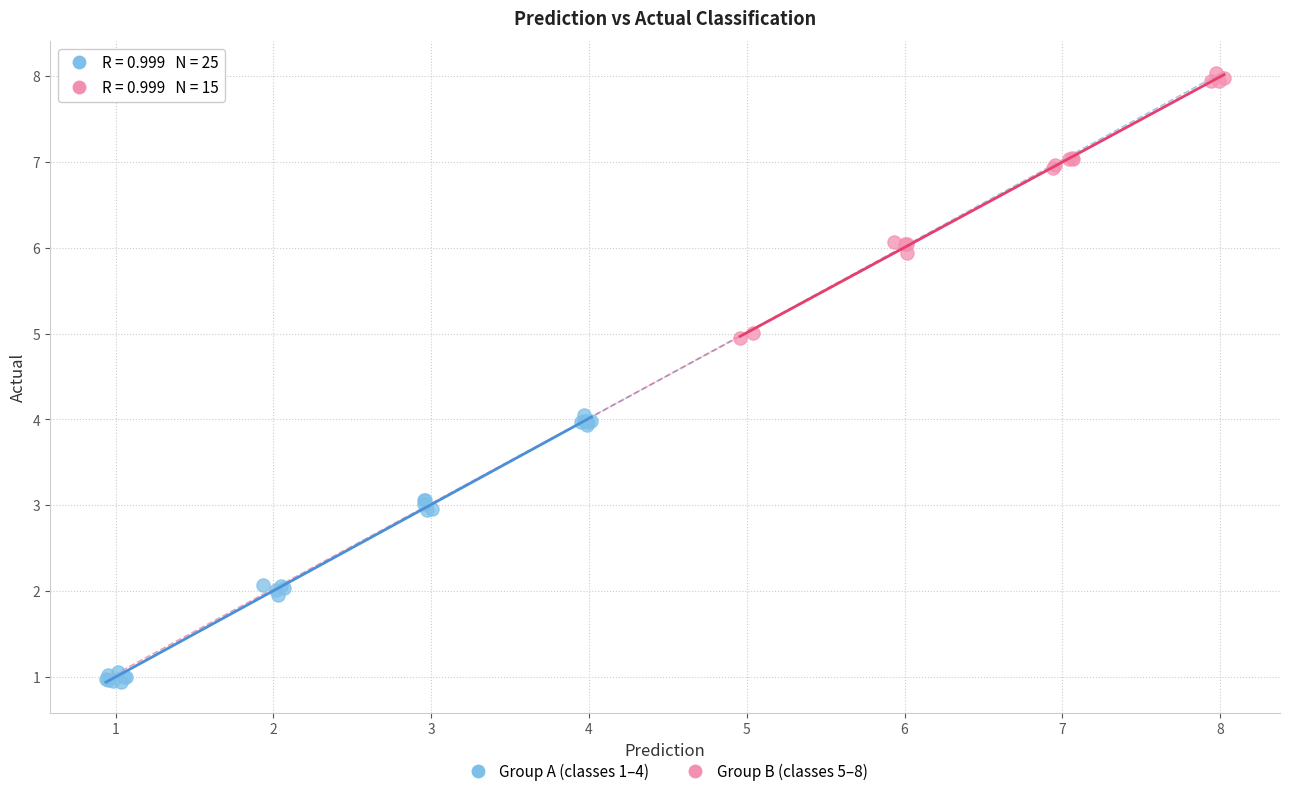

Which series reaches the minimum Y coordinate?

Group A (classes 1–4)